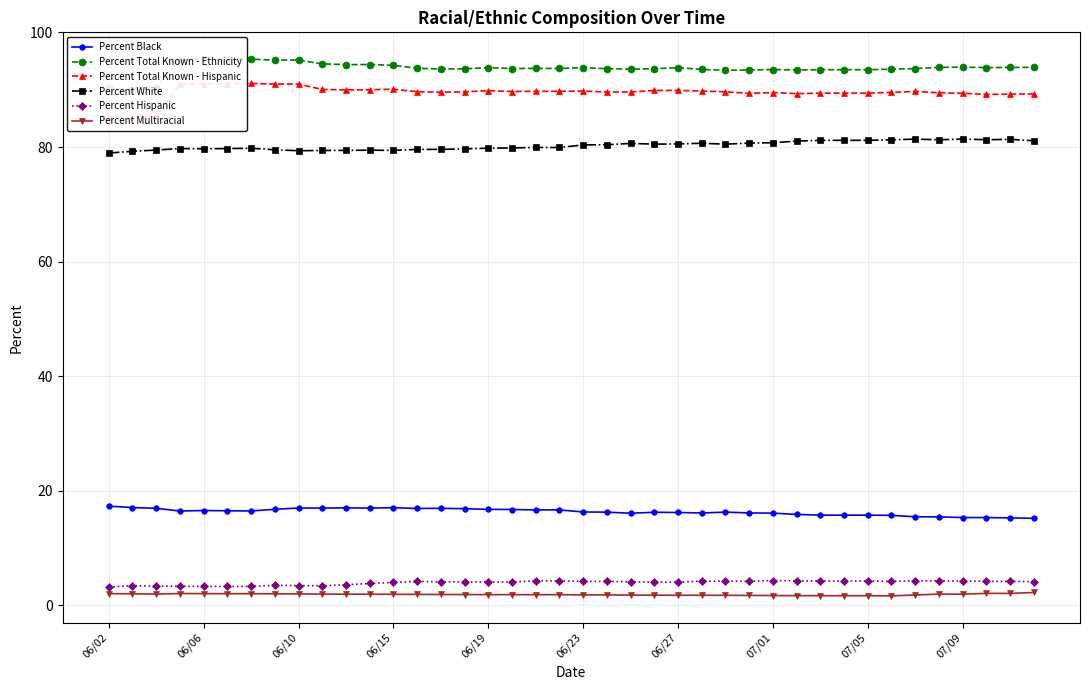

True or false: Percent Hispanic and Percent White intersect in this chart.

False